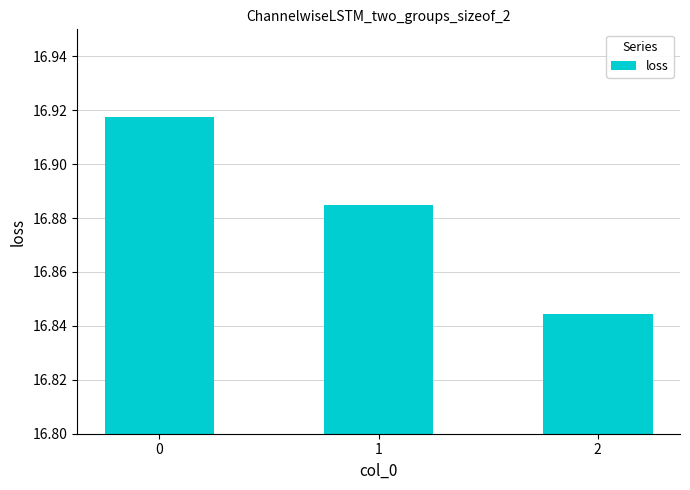

What is the sum of the values at 1 and 0?

33.8